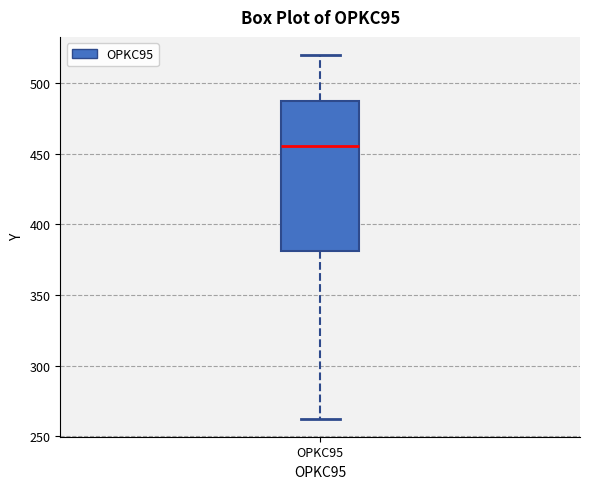

Where is the upper edge of the box for OPKC95 on the y-axis? The values are not printed on the chart, so give them approximately, as read against the axis.

485